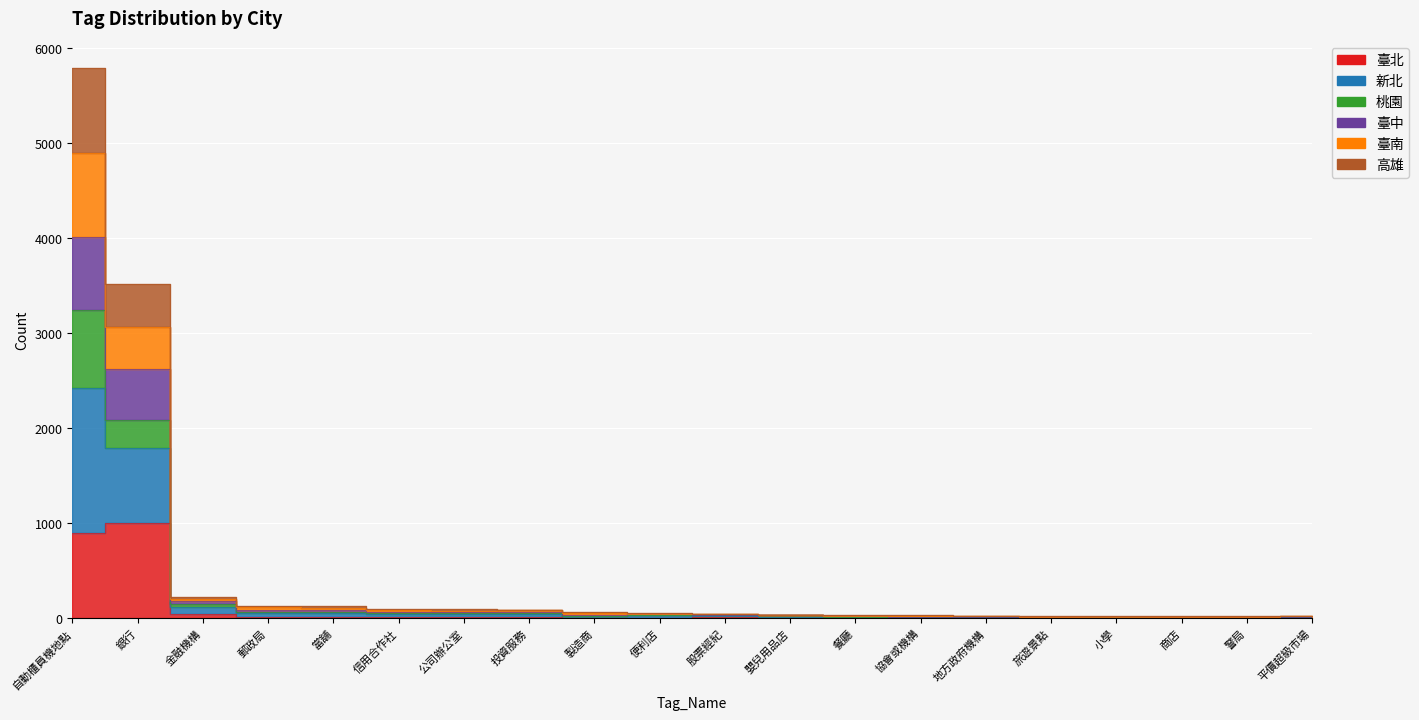

List the labels in order of 臺南 value, smallest first.

商店, 小學, 警局, 旅遊景點, 平價超級市場, 地方政府機構, 協會或機構, 餐廳, 嬰兒用品店, 股票經紀, 便利店, 製造商, 公司辦公室, 投資服務, 信用合作社, 當舖, 郵政局, 金融機構, 銀行, 自動櫃員機地點